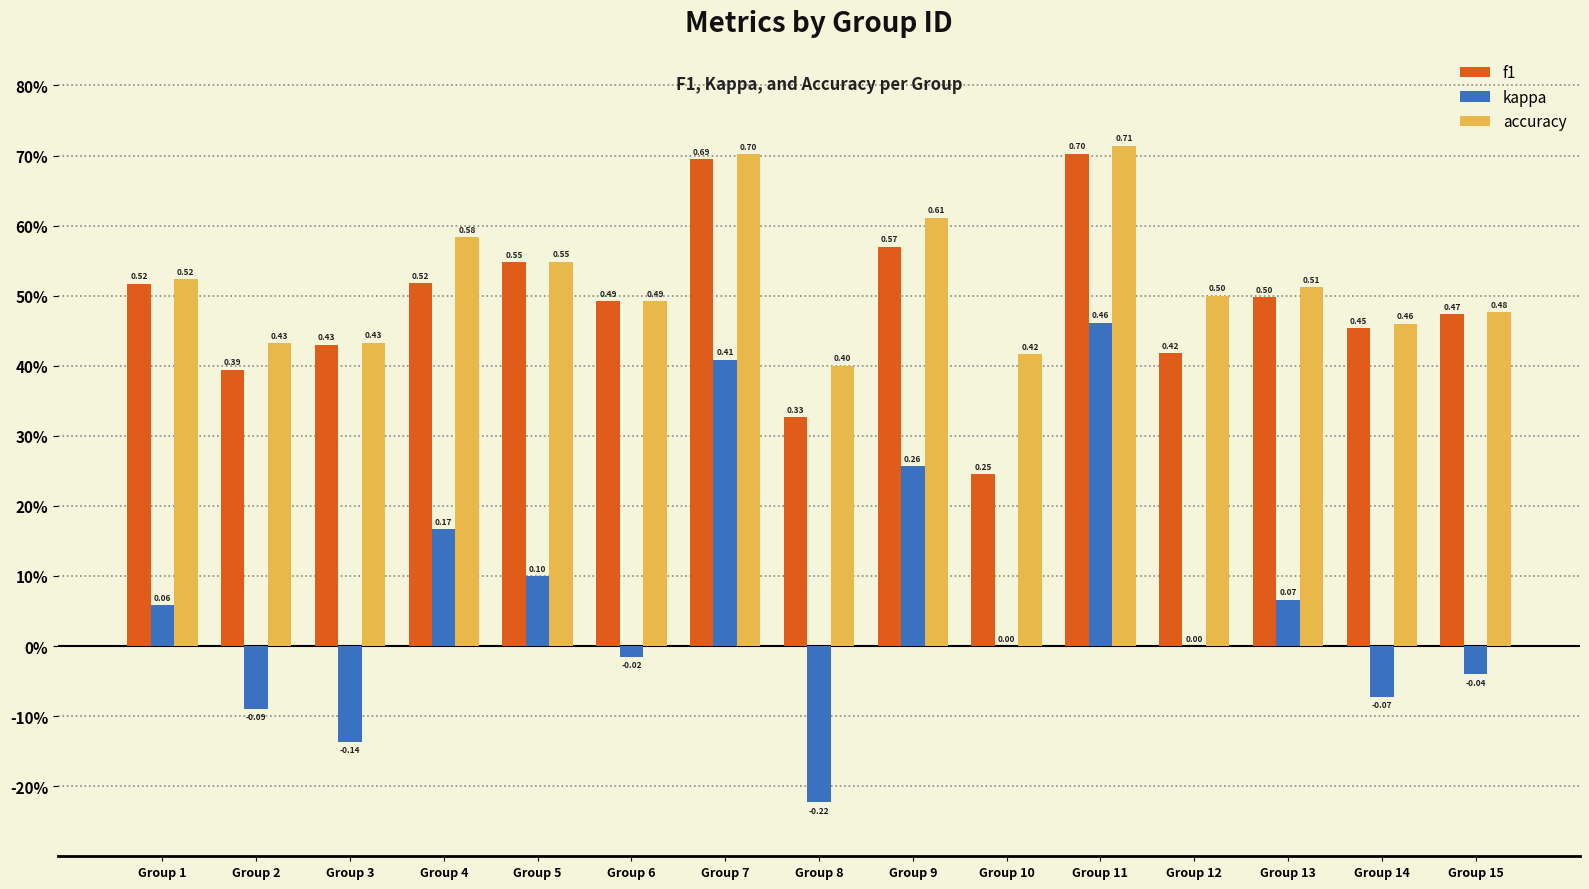

Between Group 8 and Group 14, which series saw the biggest shift?

kappa